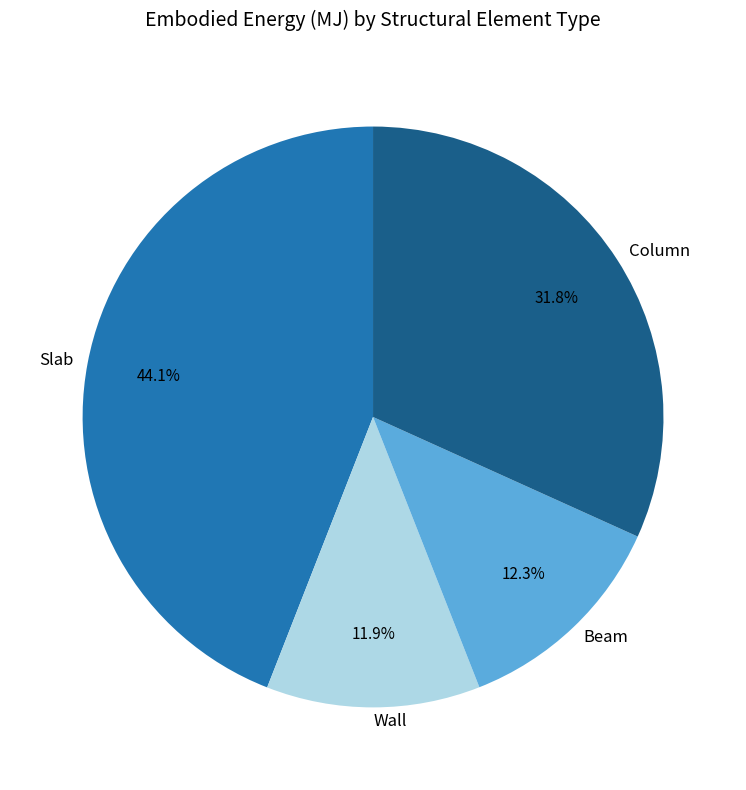

Which category has the biggest portion of the pie?

Slab